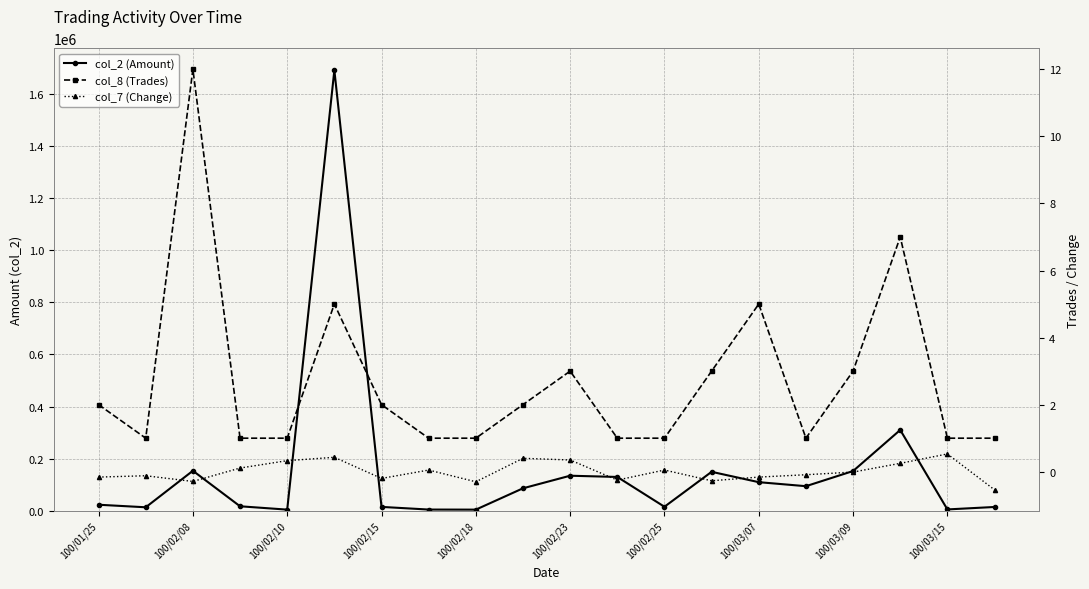

Does the chart have visible grid lines?

Yes